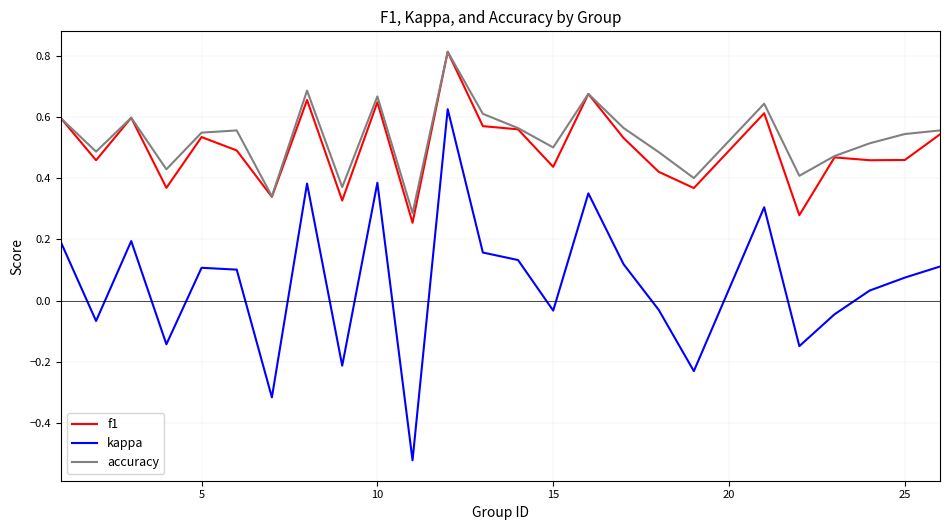

Which series has the largest range (max minus min)?

kappa